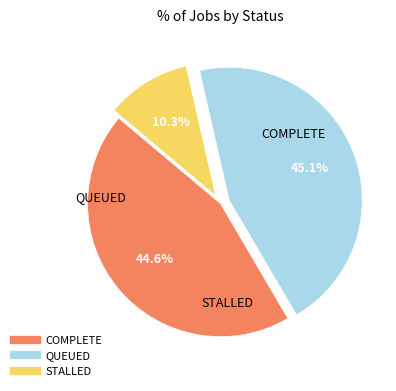

Between STALLED and COMPLETE, which is larger?

COMPLETE